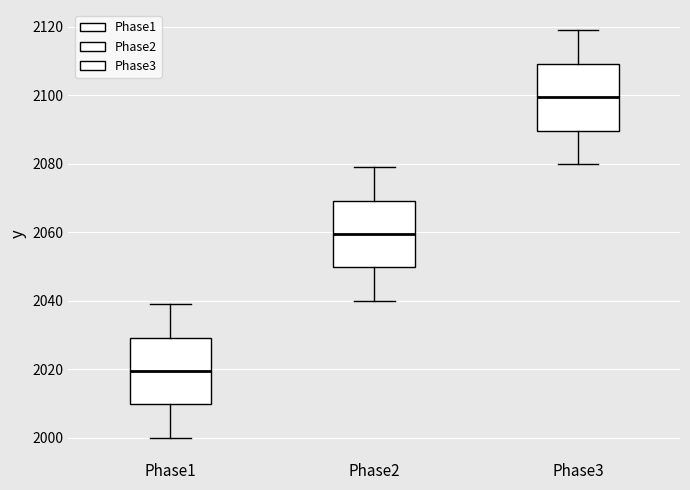

Which box has the lowest median line?

Phase1